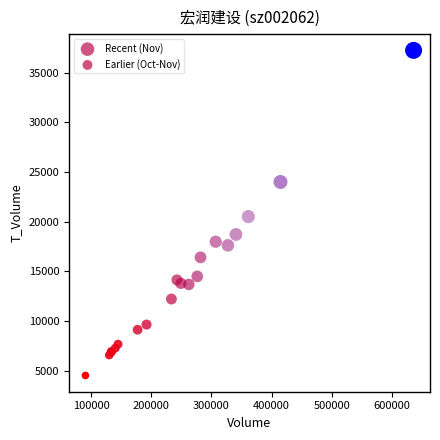

Which series reaches the maximum Y coordinate?

Recent (Nov)